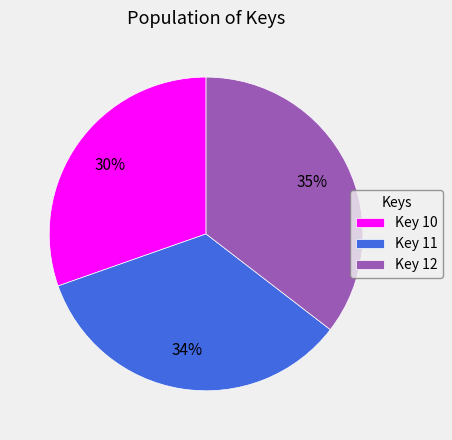

Is there any slice that represents more than half of the pie?

No